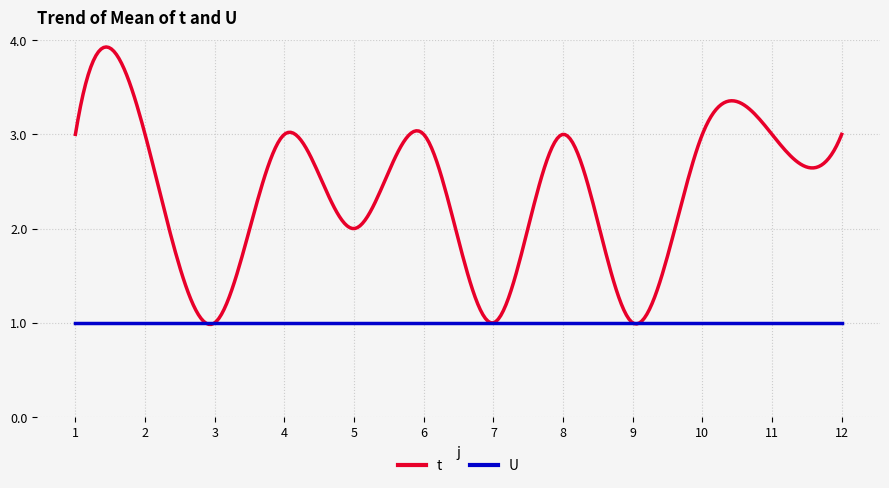

What is the maximum value shown in the chart?

3.9